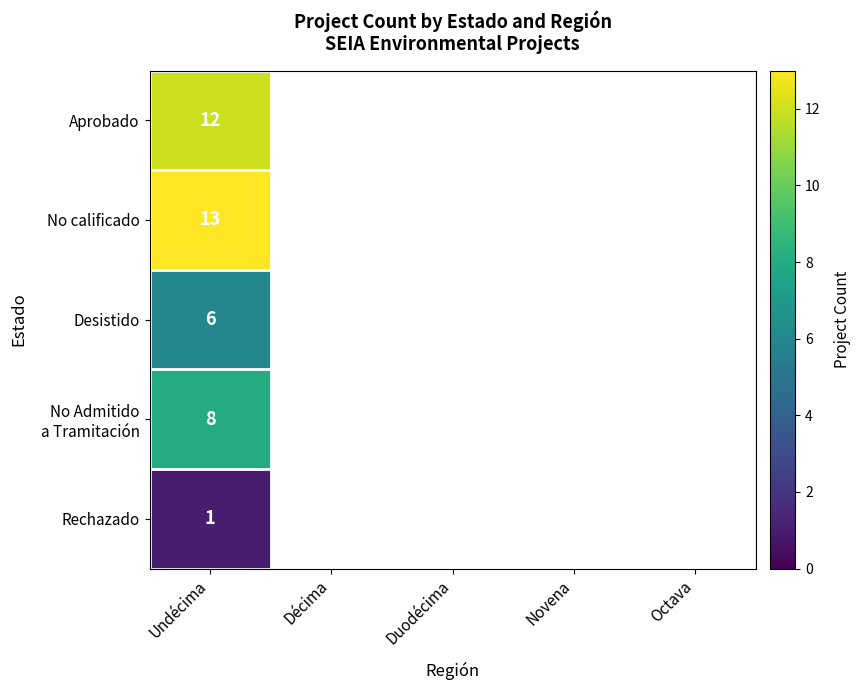

The value of Aprobado at Undécima is 8. True or false?

False